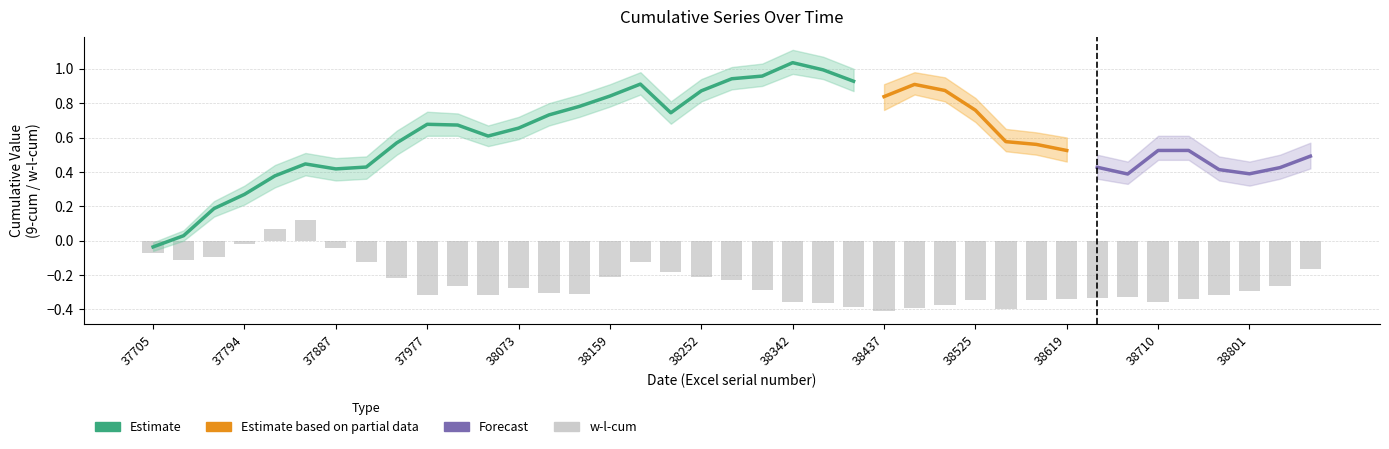

At which category is the sum across all series the highest?

38342